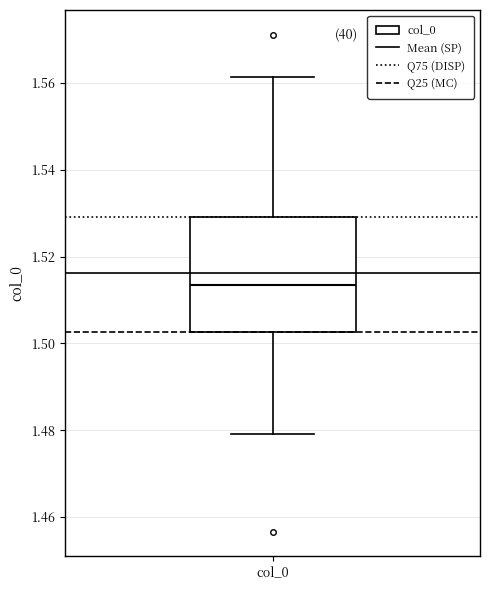

Transcribe this box plot: give where the median line is, the range the box spans, and where the two whiskers end, as read against the y-axis. The values are not printed on the chart, so give them approximately, as read against the axis.

median 1.514, box 1.502 to 1.530, whiskers 1.480 to 1.562